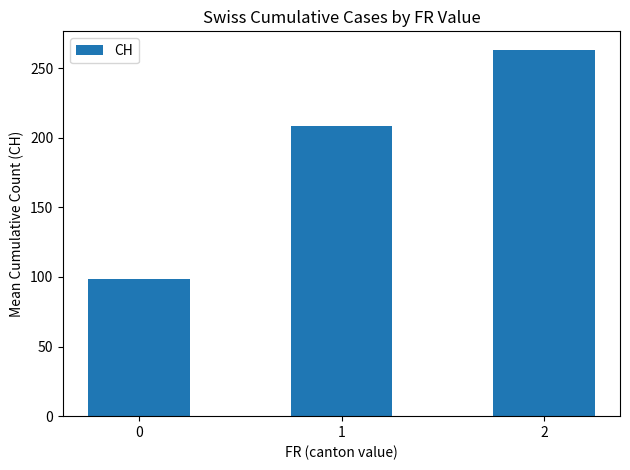

Approximately how many times larger is the value at 2 compared to 1?

1.3